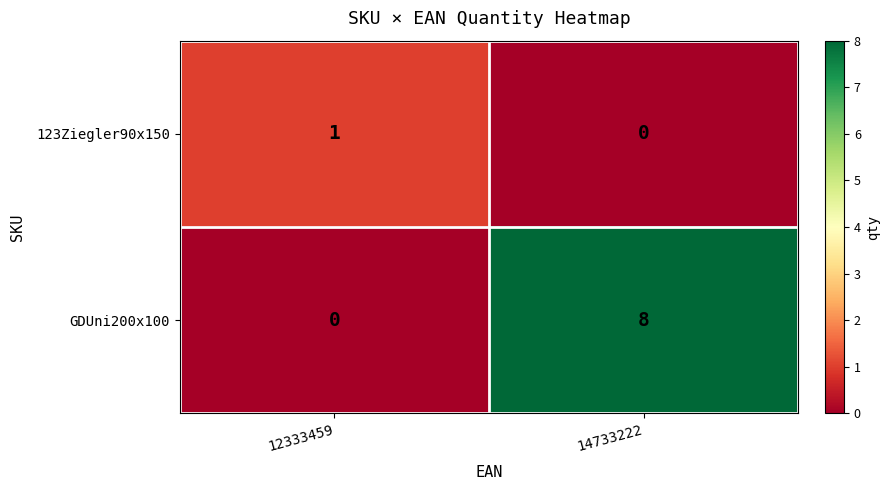

What is the average value of the GDUni200x100 series?

4